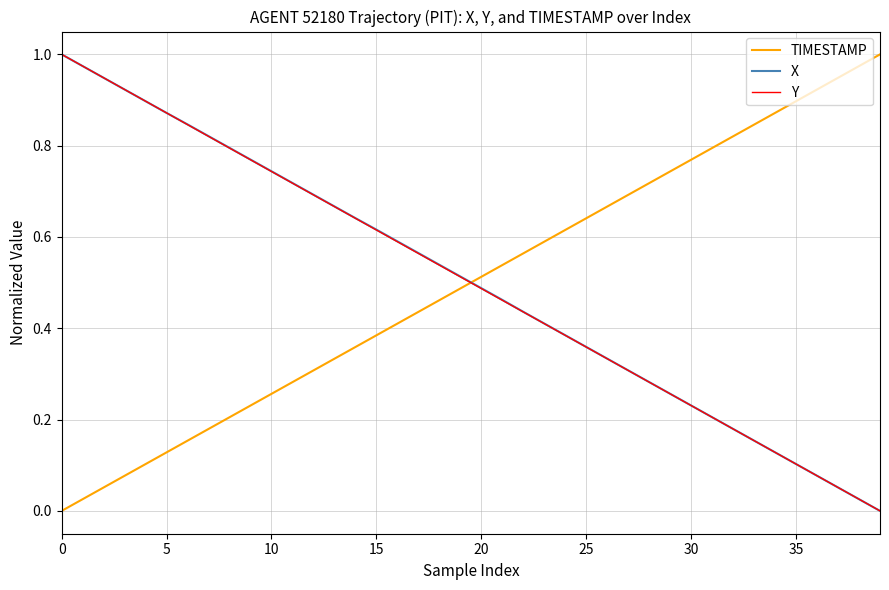

True or false: Y and TIMESTAMP cross at least once.

True